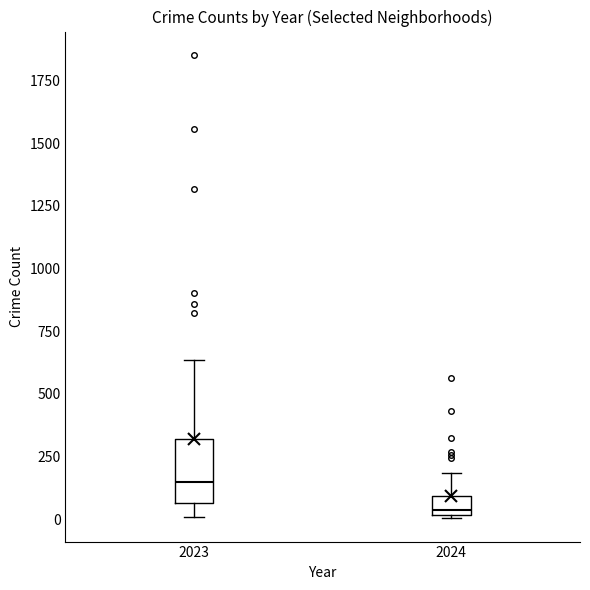

Reading left to right, read every box against the y-axis: the position of its median line, the range the box covers, and the ends of its whiskers. The values are not printed on the chart, so give them approximately, as read against the axis.

2023: median 150, box 50 to 300, whiskers 0 to 650
2024: median 50, box 0 to 100, whiskers 0 to 200